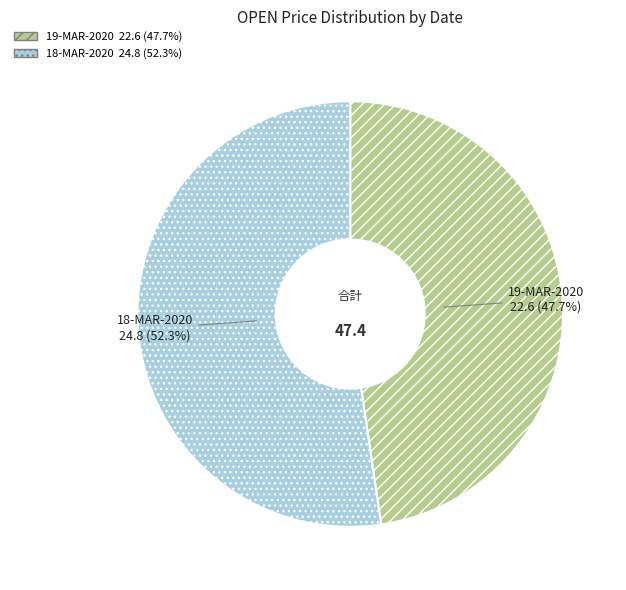

How many segments does this pie chart have?

2